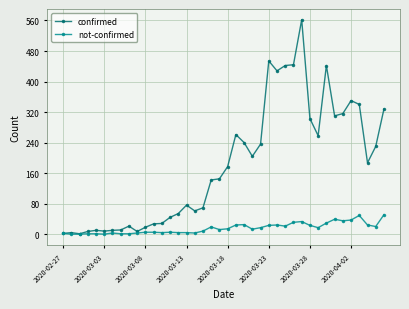

Rank the series by their average value, from lowest to highest.

not-confirmed, confirmed